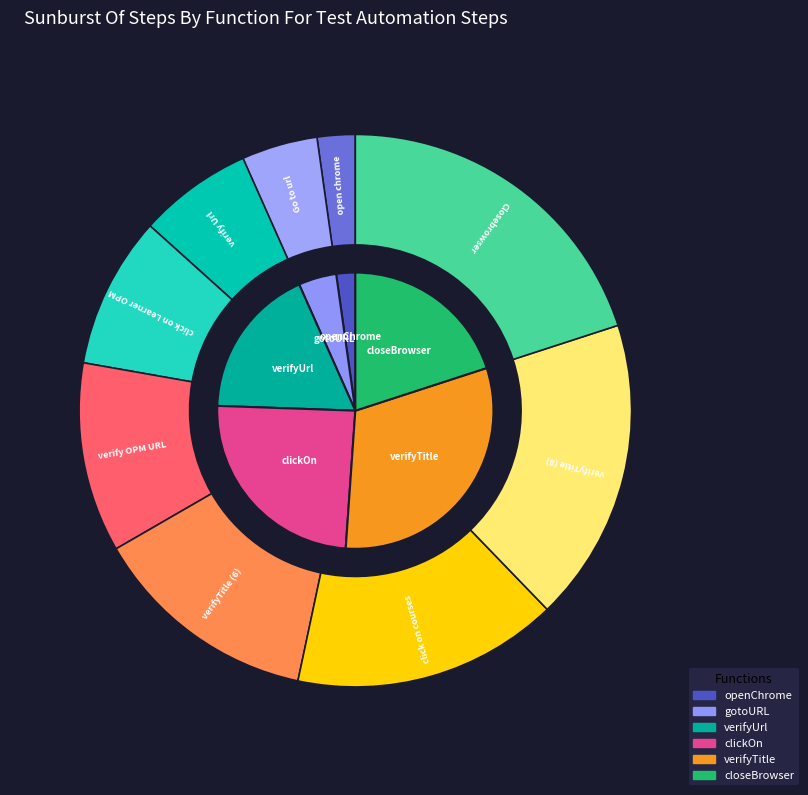

Is there a majority slice in this chart?

No